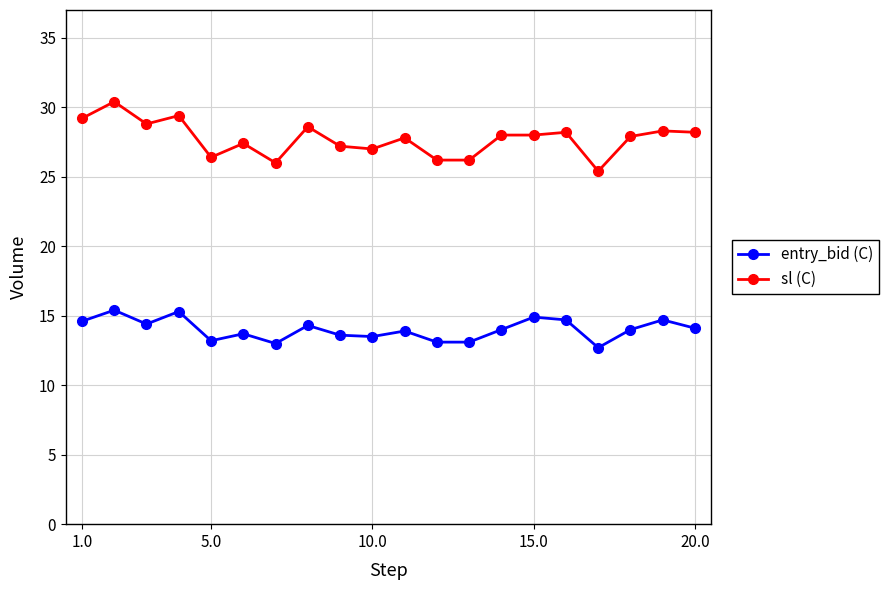

What is the difference between the maximum and minimum values in the entry_bid (C) series?

2.7